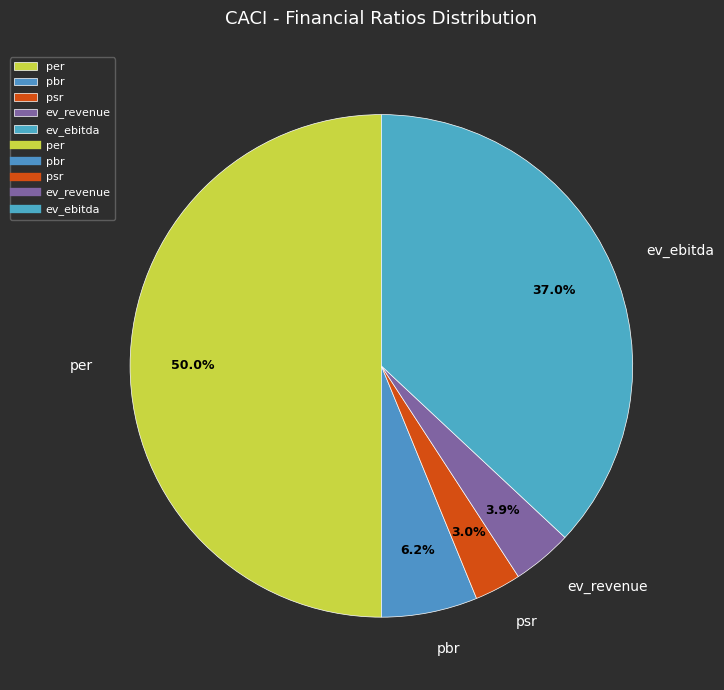

To the nearest percent, what portion does ev_revenue represent?

4%